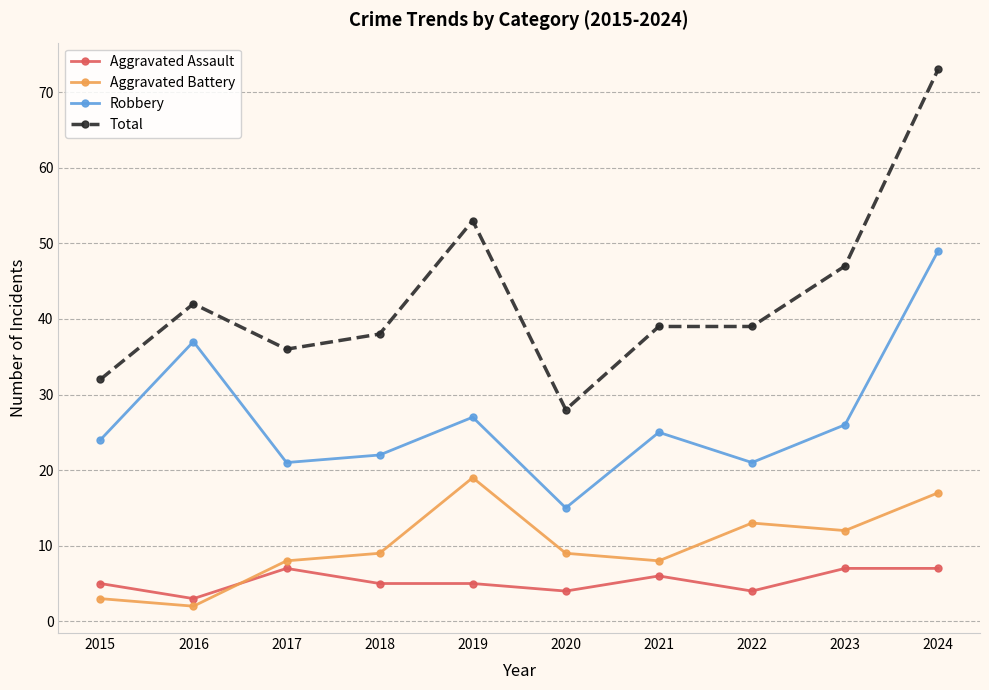

What is the difference between the maximum and minimum values in the Aggravated Battery series?

17